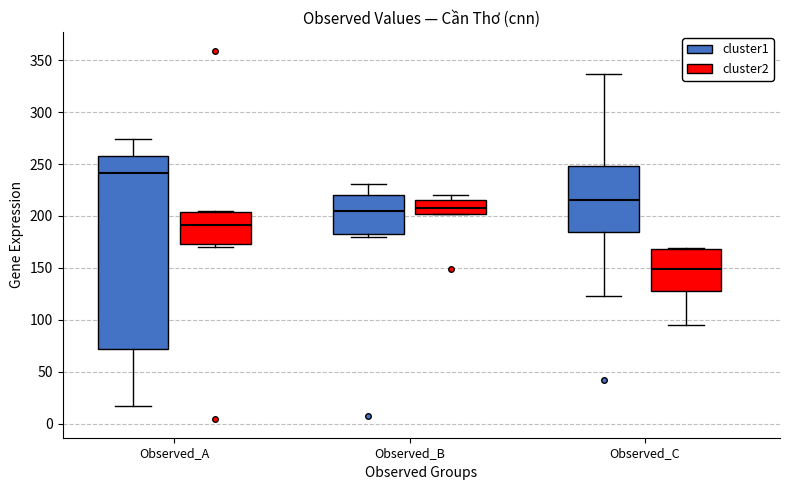

Which box has the highest median line?

Observed_A (cluster1)